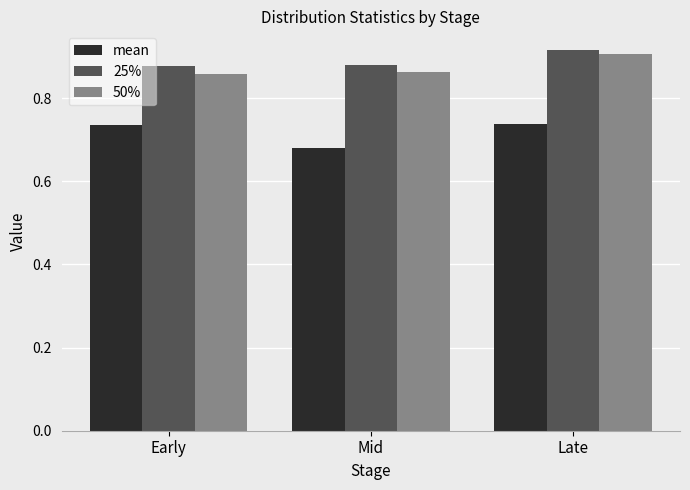

What position from the right is Mid?

2